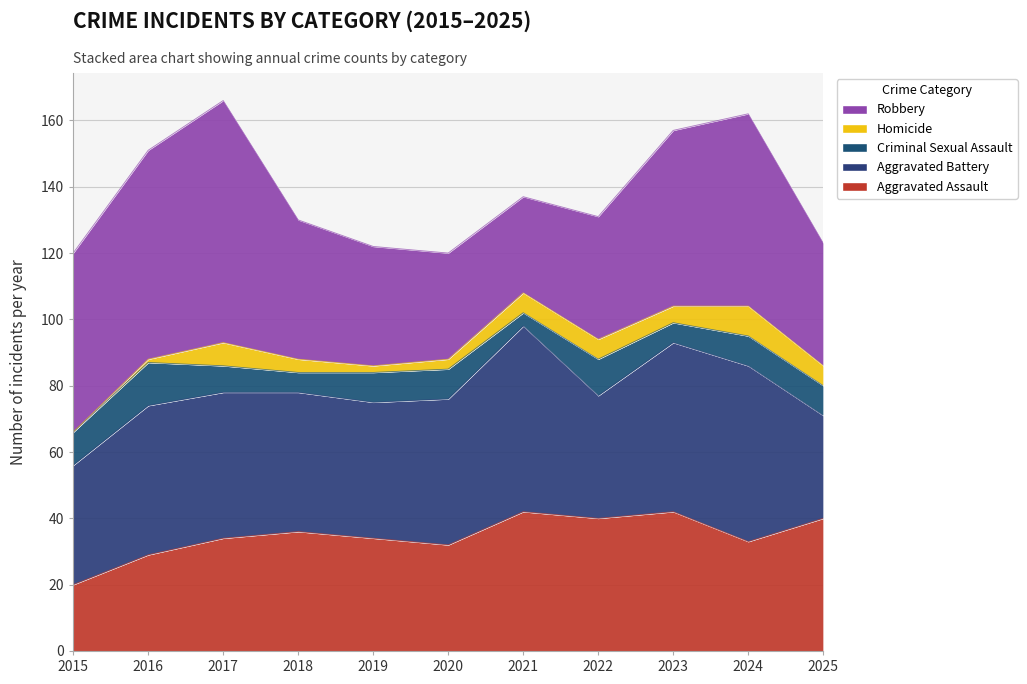

How many data points in Criminal Sexual Assault are less than 9?

4